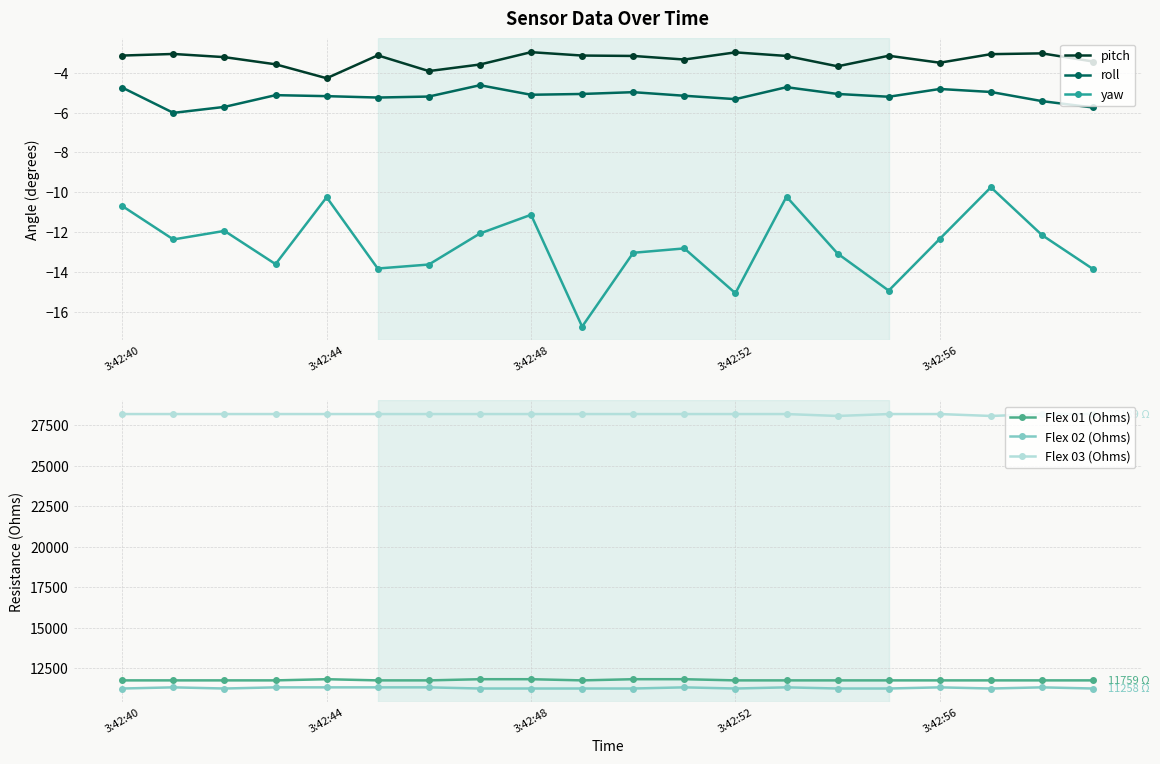

What is the value of the Flex 02 (Ohms) point at the 10th from the left?

11257.6